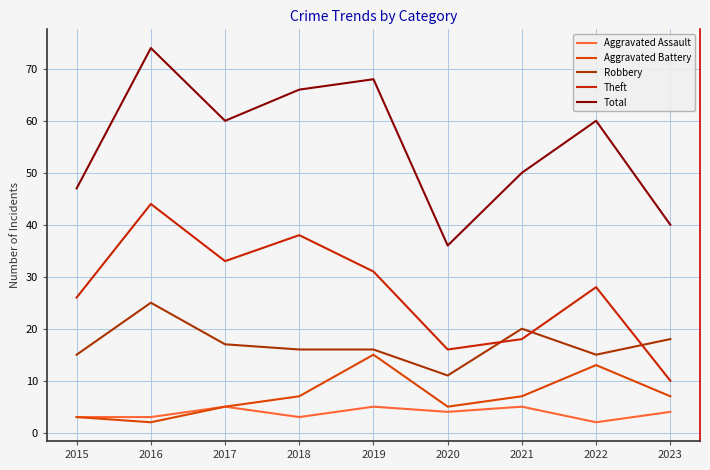

Is this an area chart (filled region under the line)?

No